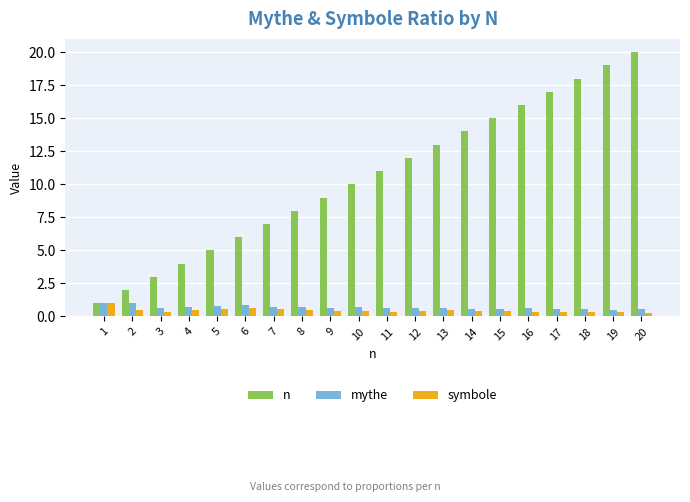

What is the total value across all series at 1?

3.0